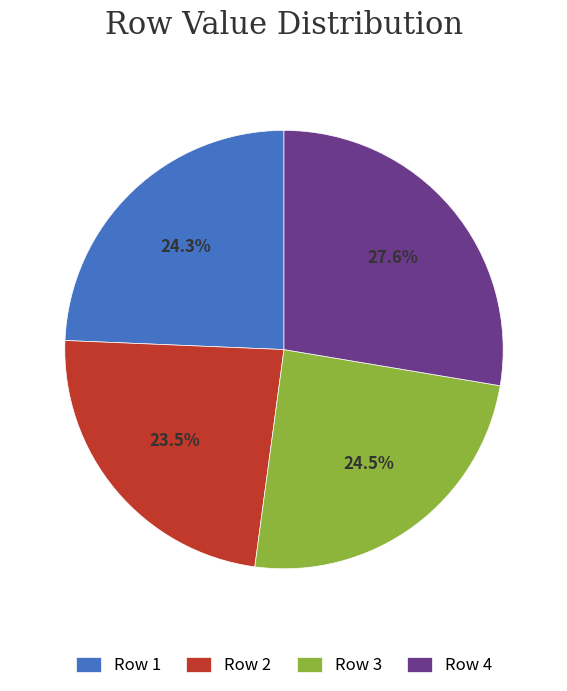

Is there any slice that represents more than half of the pie?

No